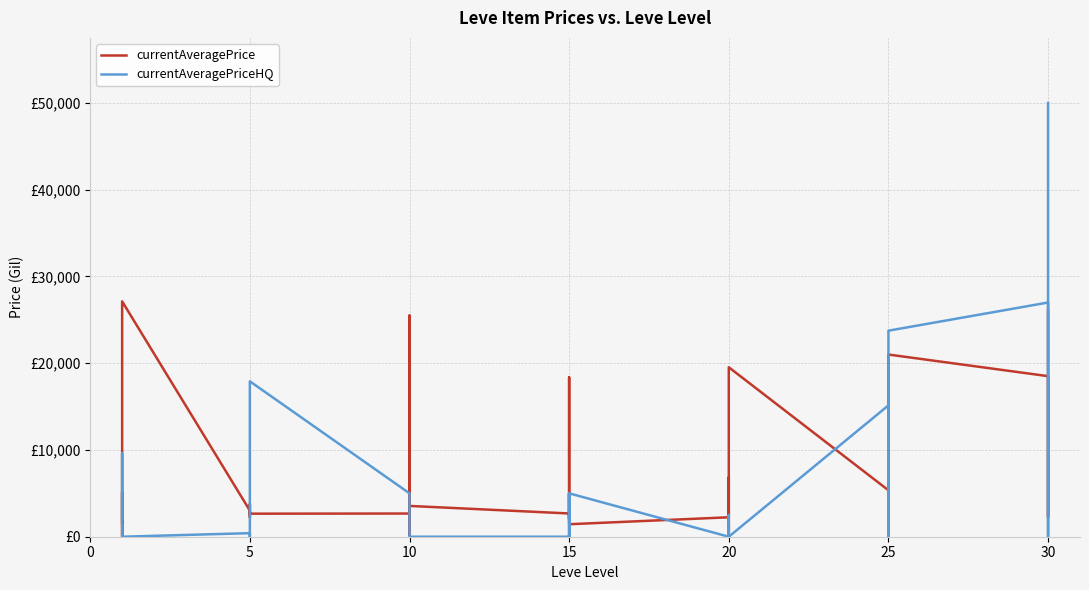

What is the label of the 35th point from the left?

25